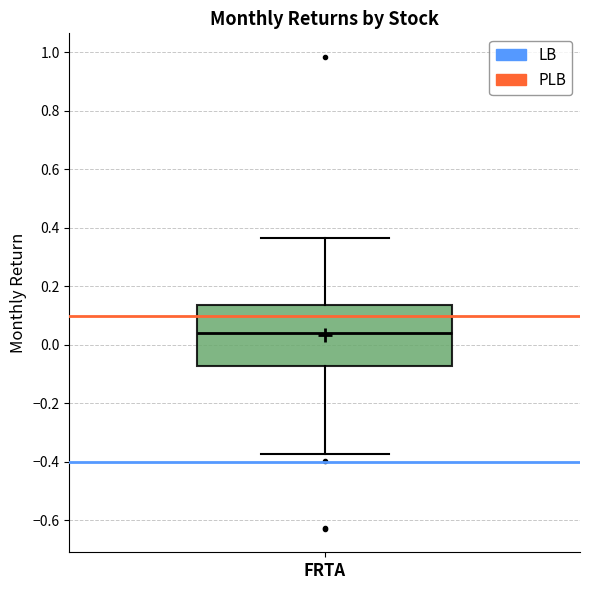

Read this box plot against the y-axis: the position of the median line, the range covered by the box, and the ends of both whiskers. The values are not printed on the chart, so give them approximately, as read against the axis.

median 0.04, box -0.08 to 0.14, whiskers -0.38 to 0.36